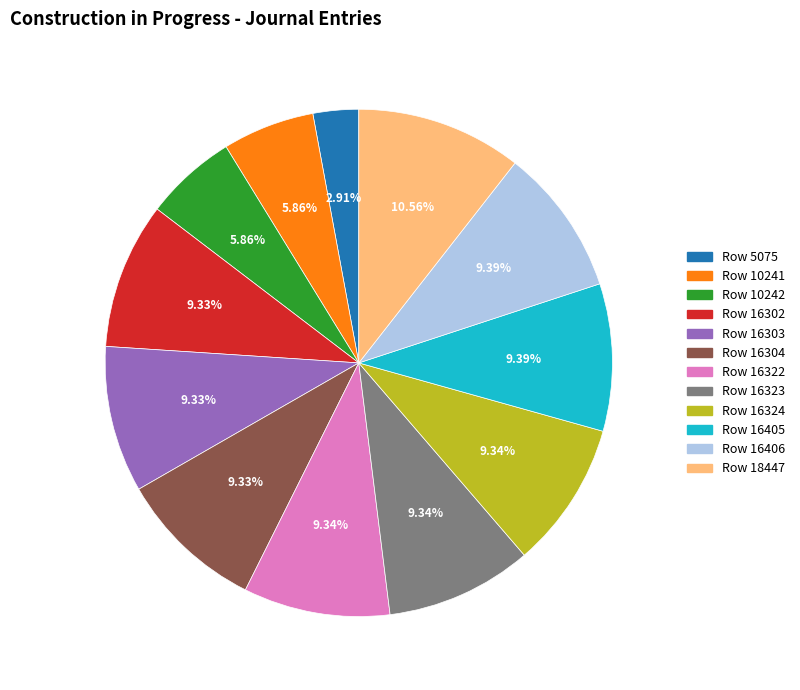

Does Row 16302 represent more than half of the total?

No